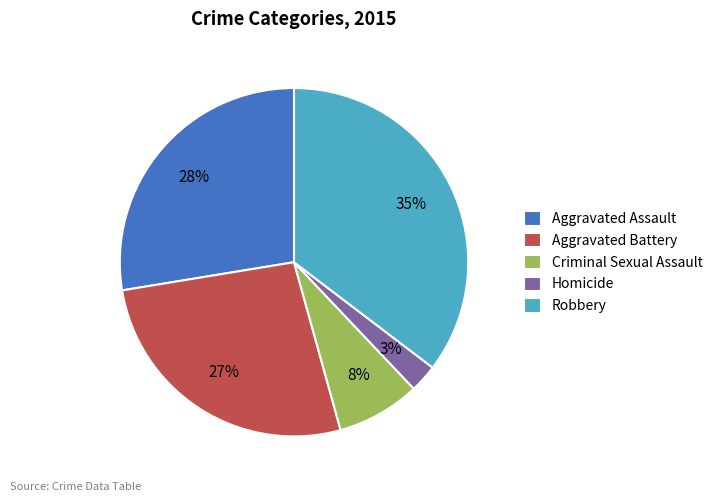

Do Homicide and Criminal Sexual Assault together represent more than half of the pie?

No